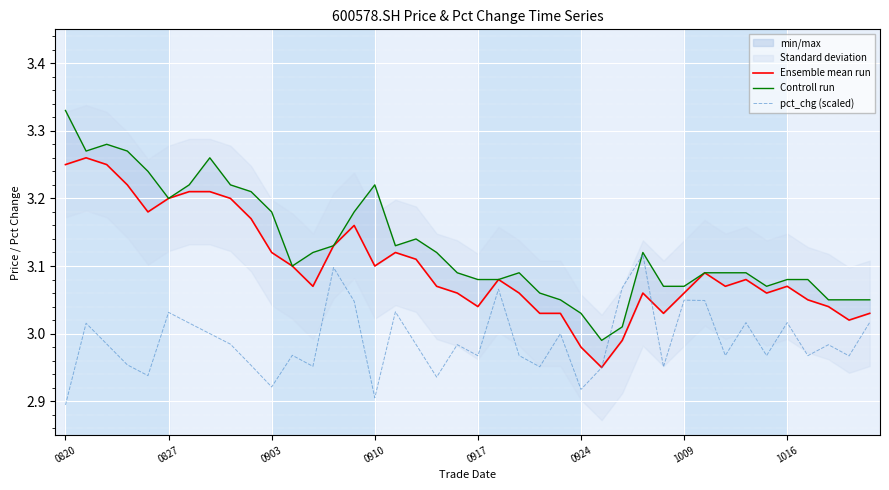

What is the maximum value for Ensemble mean run?

3.3